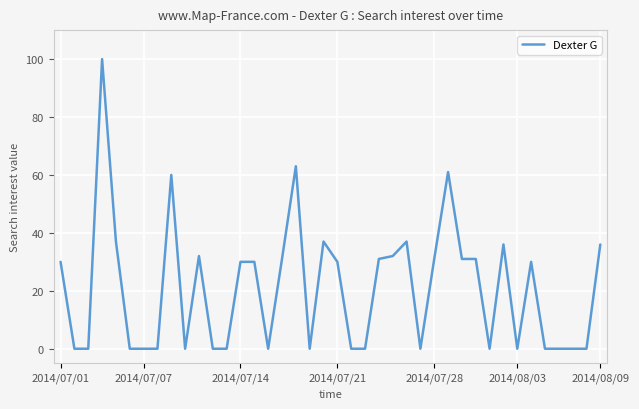

What is the greatest value displayed?

100